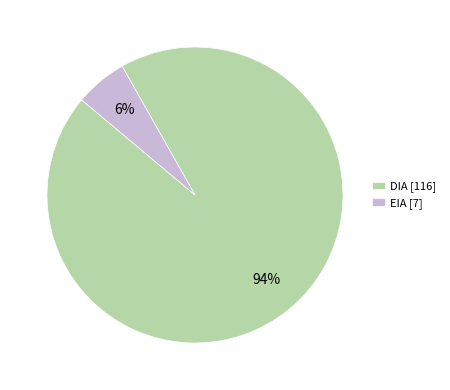

To the nearest percent, what is the combined percentage of EIA and DIA?

100%